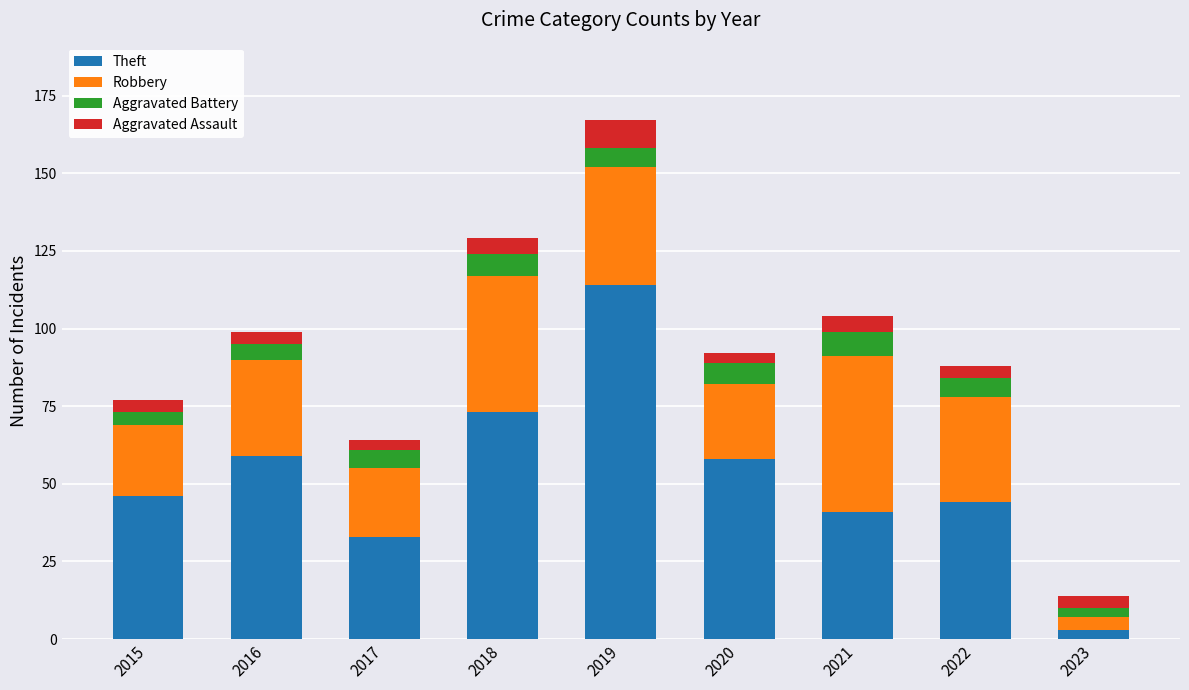

Which category has the highest value in the Theft series?

2019